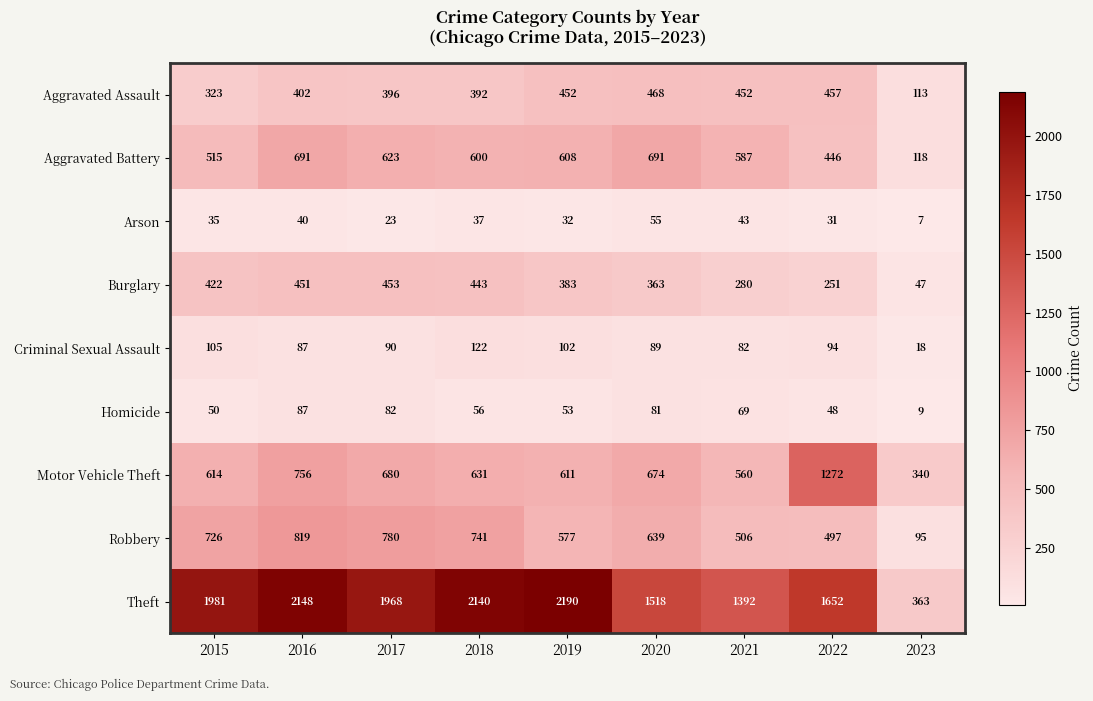

At which label is Motor Vehicle Theft closest to 806?

2016